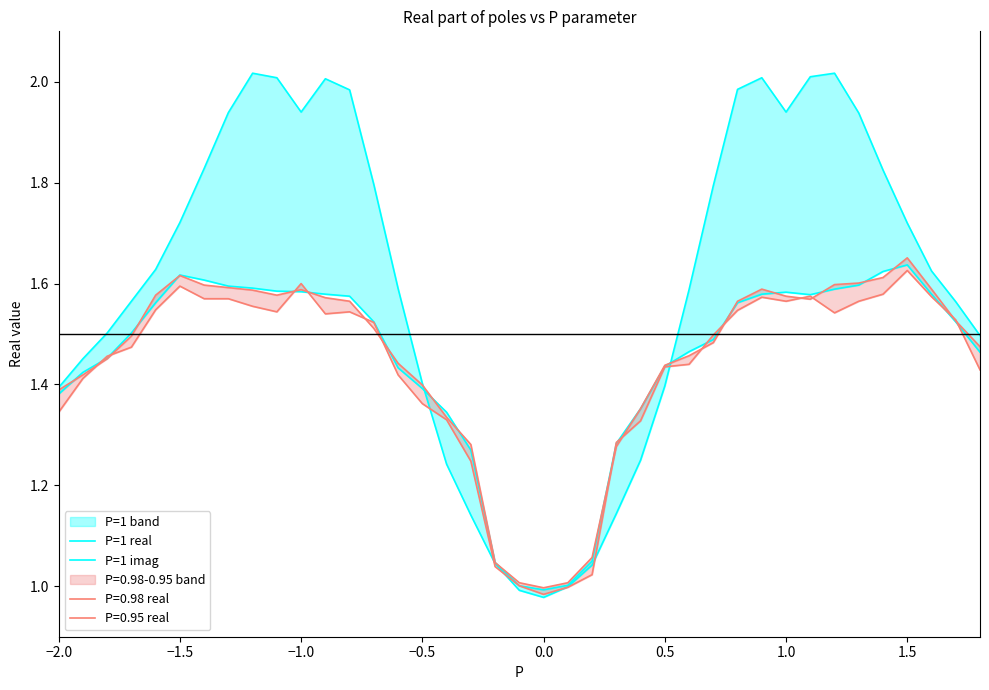

At which label does P=1 real first exceed 1?

−2.0